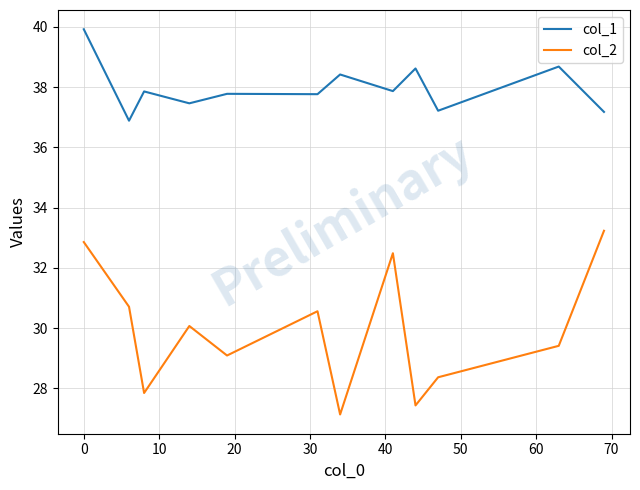

Which series has the largest range (max minus min)?

col_2